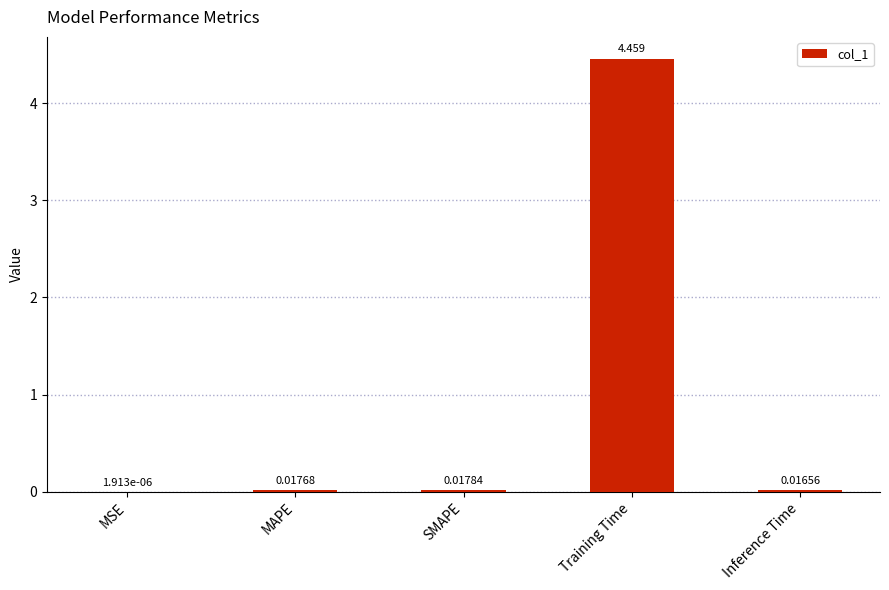

Between SMAPE and Inference Time, which is larger?

SMAPE